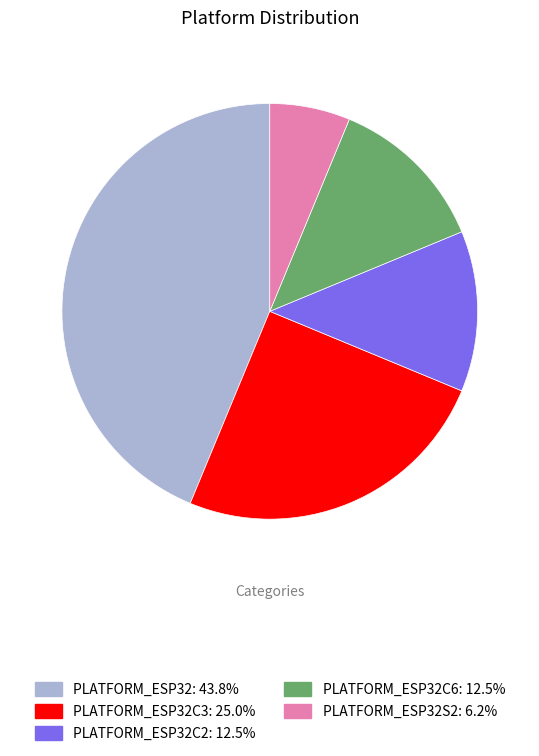

Is PLATFORM_ESP32C2: 12.5% the majority of the pie?

No